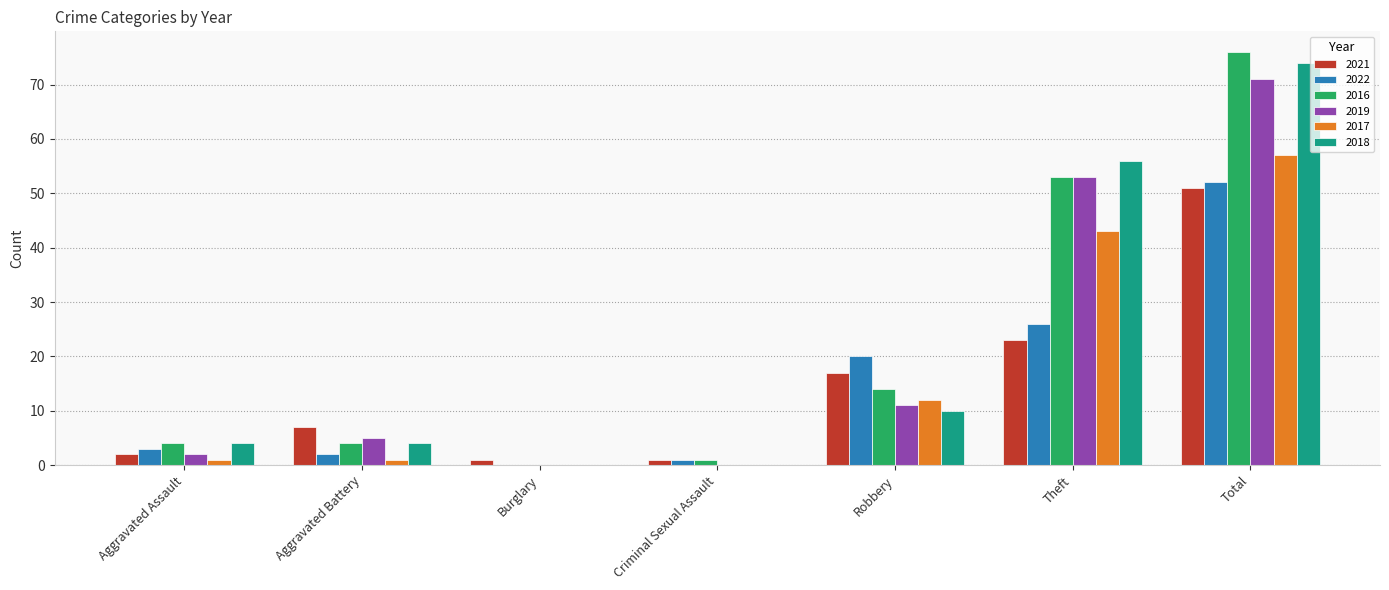

Which category has the highest value in the 2016 series?

Total